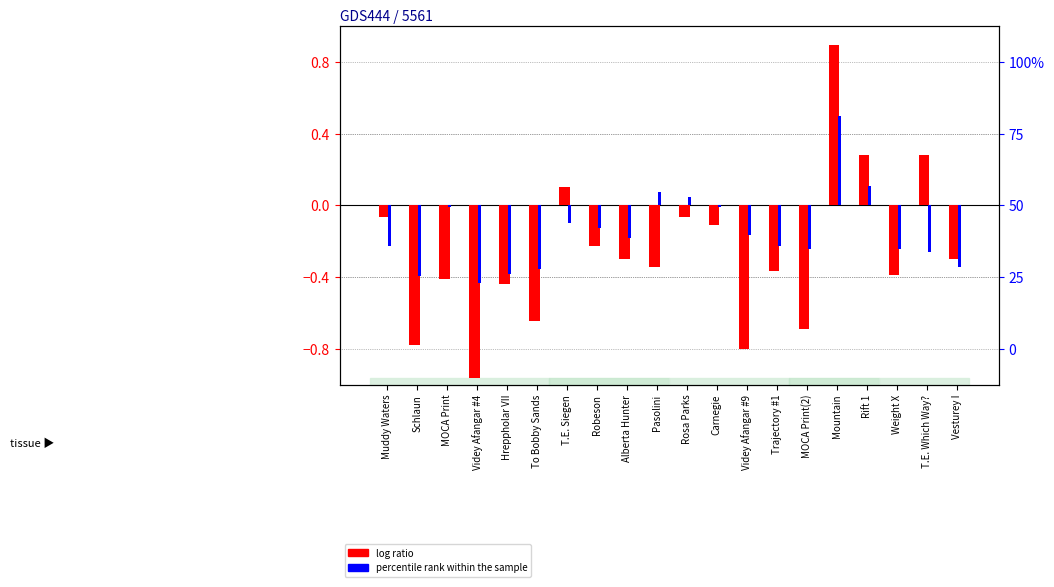

Reading left to right, transcribe all the data shown in this chart.

log ratio: -0.1	-0.8	-0.4	-1.0	-0.4	-0.6	0.1	-0.2	-0.3	-0.3	-0.1	-0.1	-0.8	-0.4	-0.7	0.9	0.3	-0.4	0.3	-0.3
percentile rank within the sample: -0.2	-0.4	-0.0	-0.4	-0.4	-0.4	-0.1	-0.1	-0.2	0.1	0.0	-0.0	-0.2	-0.2	-0.2	0.5	0.1	-0.2	-0.3	-0.3